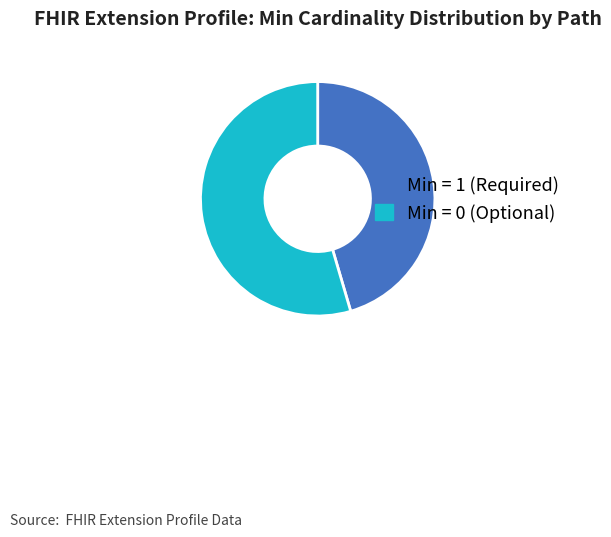

Which category accounts for the majority?

Min = 0 (Optional)